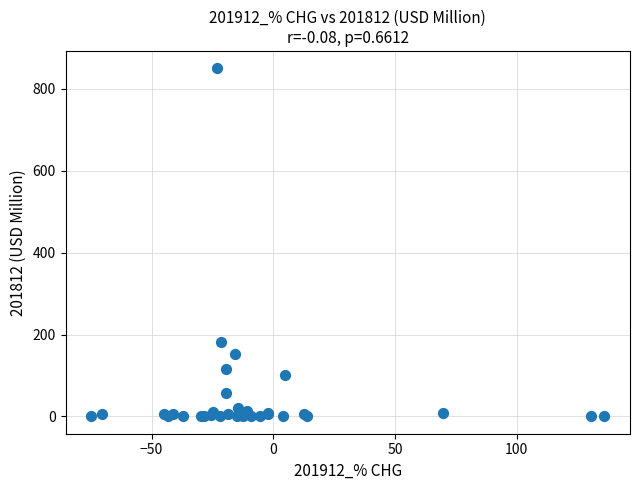

What Y value in the scatter plot is closest to 425?

180.5